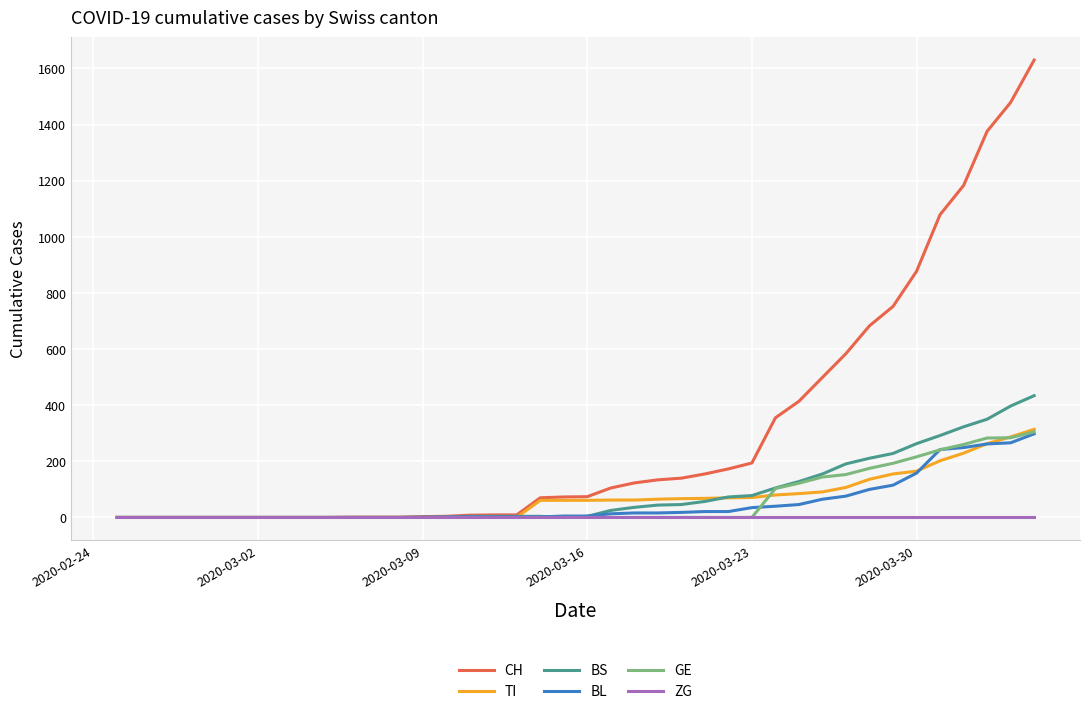

Count the number of categories in the chart.

40